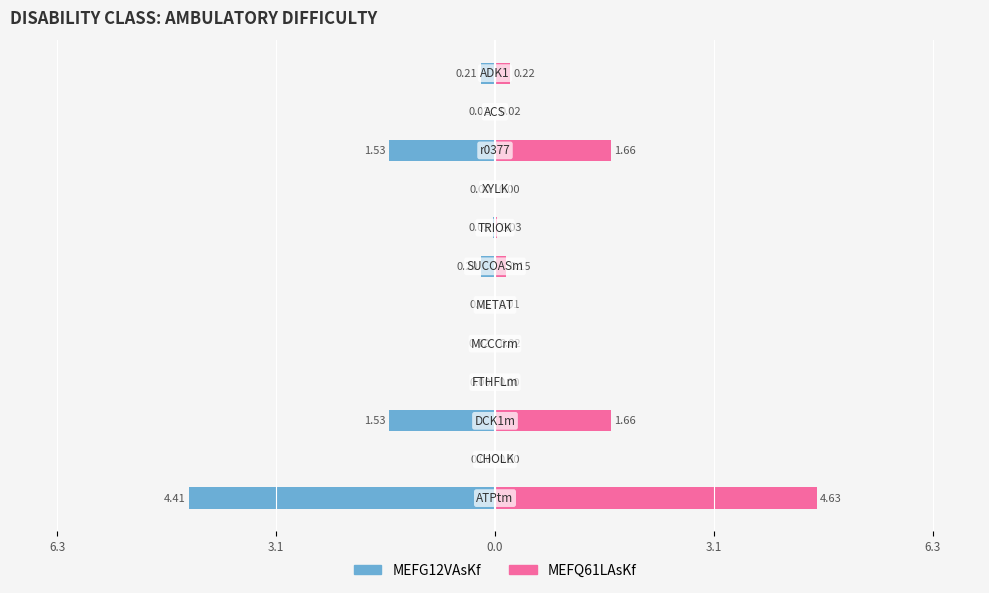

Are the bars grouped side by side (vs. stacked)?

Yes